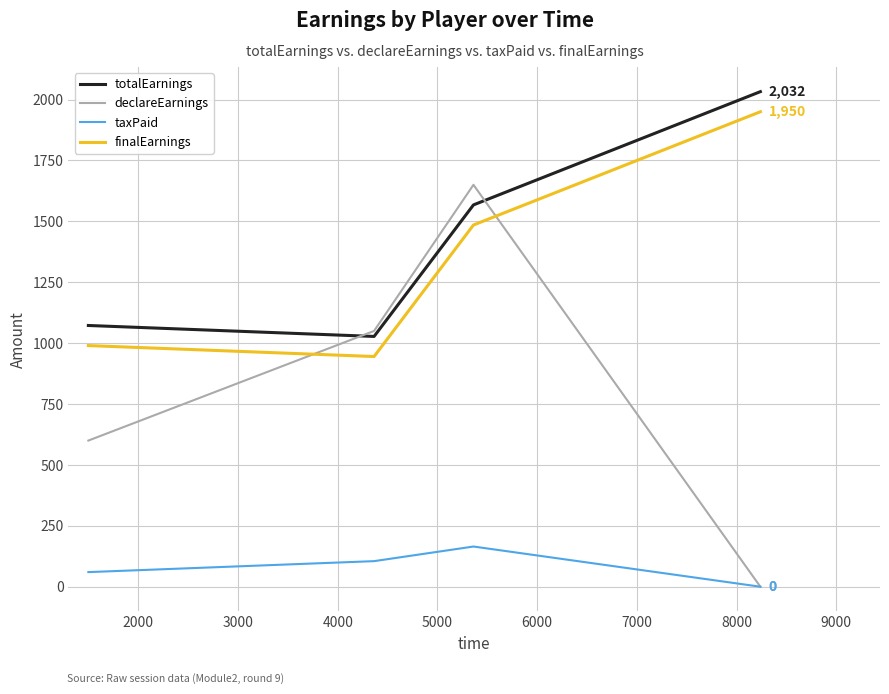

True or false: totalEarnings and finalEarnings intersect in this chart.

False